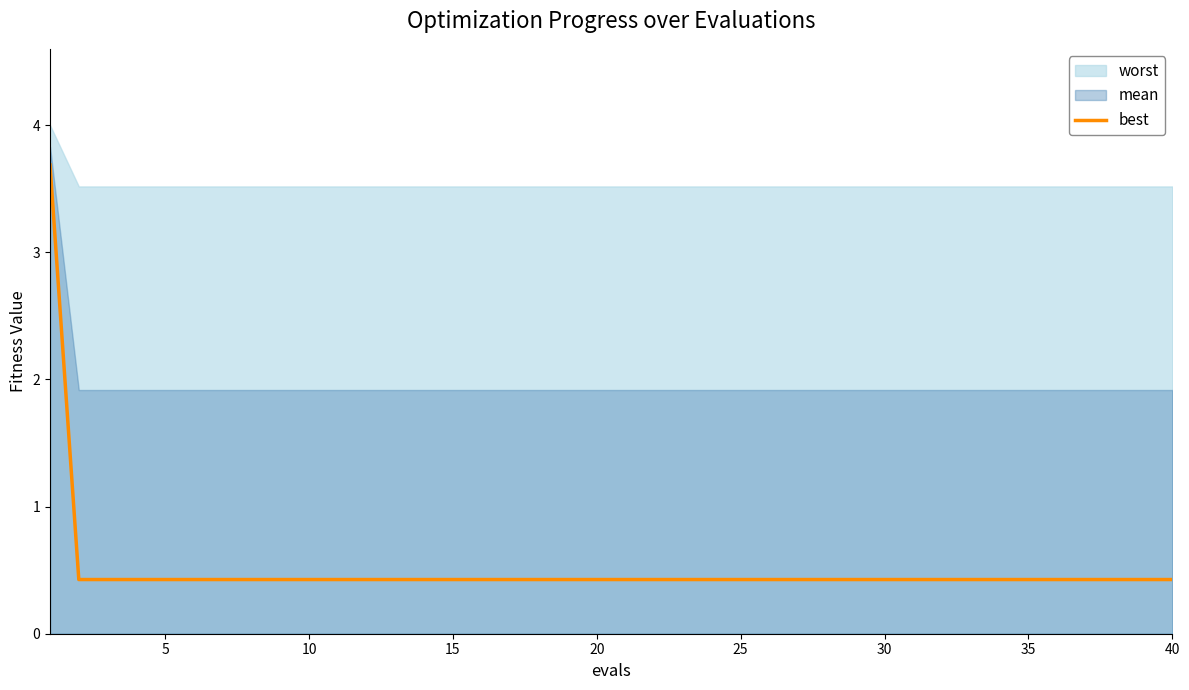

How many lines are shown in the chart?

1